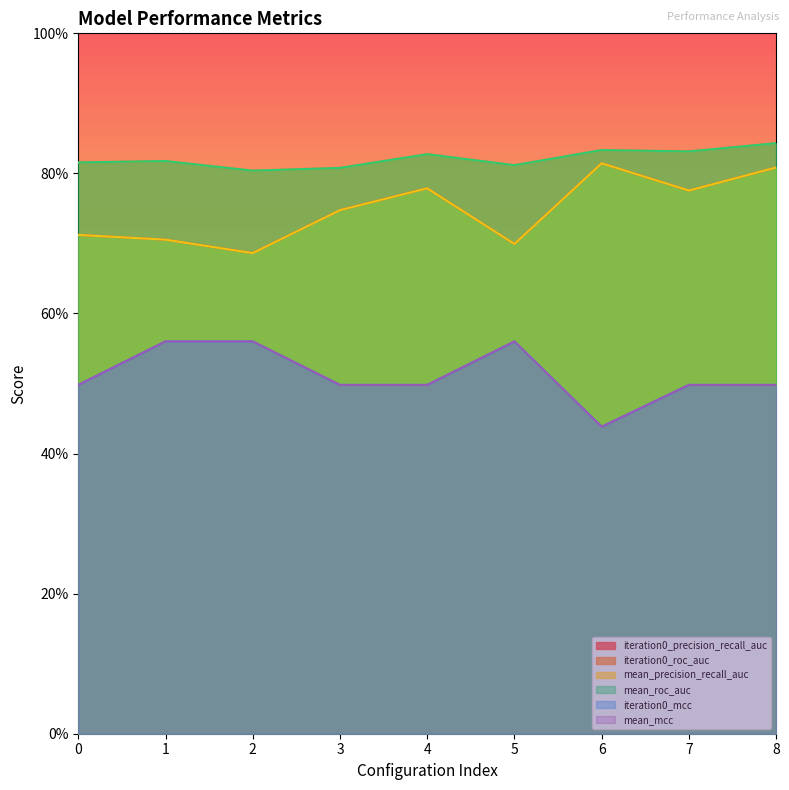

Count the number of categories in the chart.

9